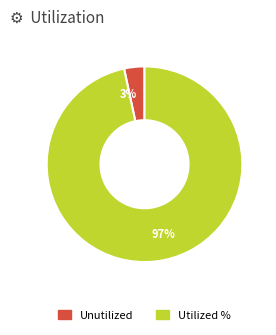

To the nearest percent, what is the average slice percentage?

50%